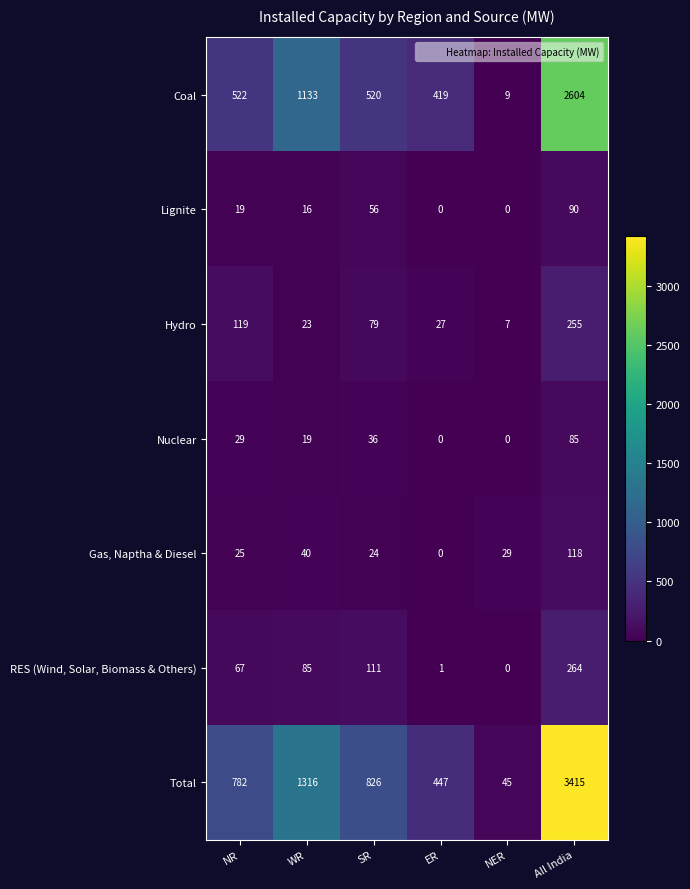

What is the difference between the highest and lowest values at NER?

45